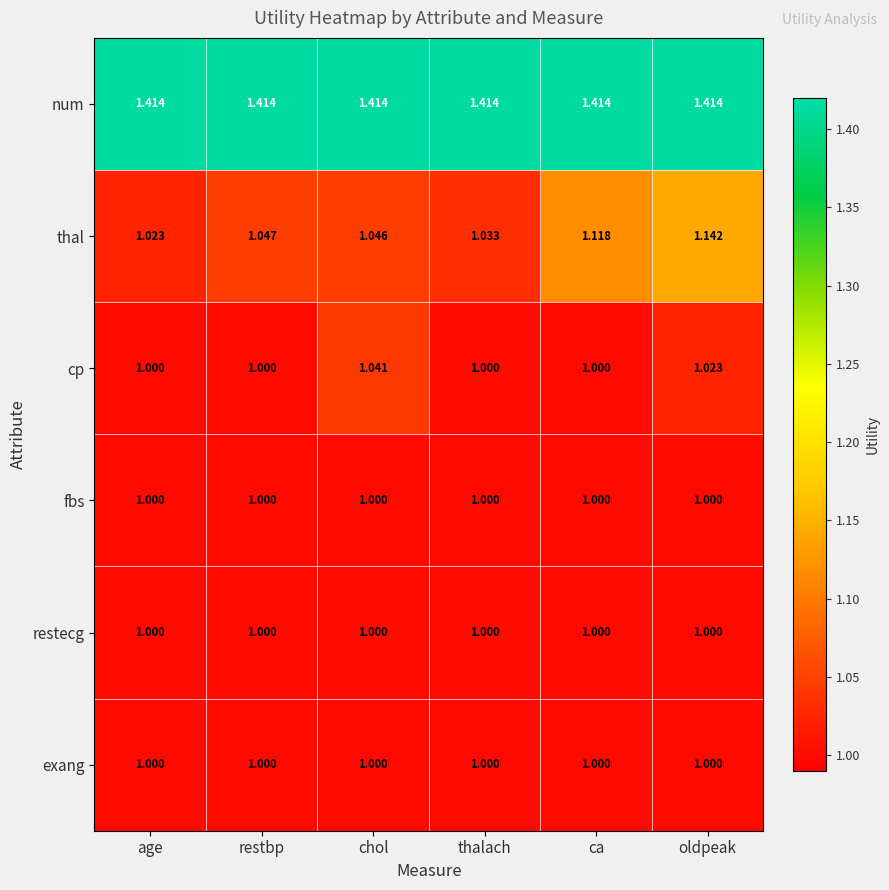

Which series changed the most between age and ca?

thal